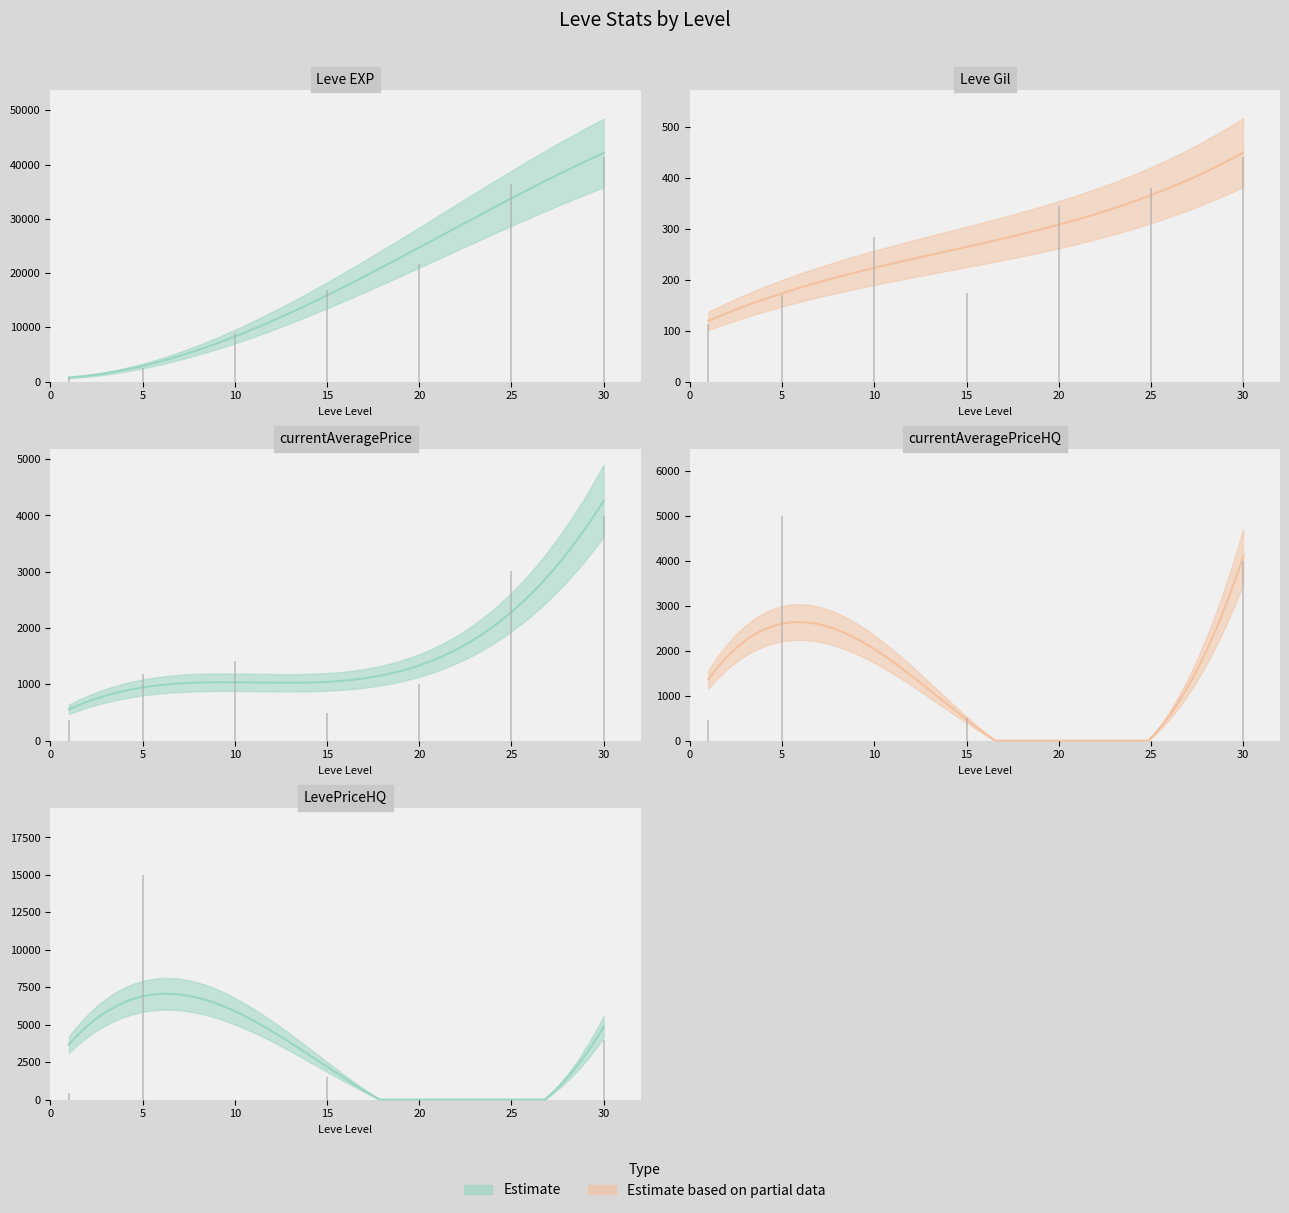

What is the difference between the maximum and minimum values in the Leve EXP series?

40610.0